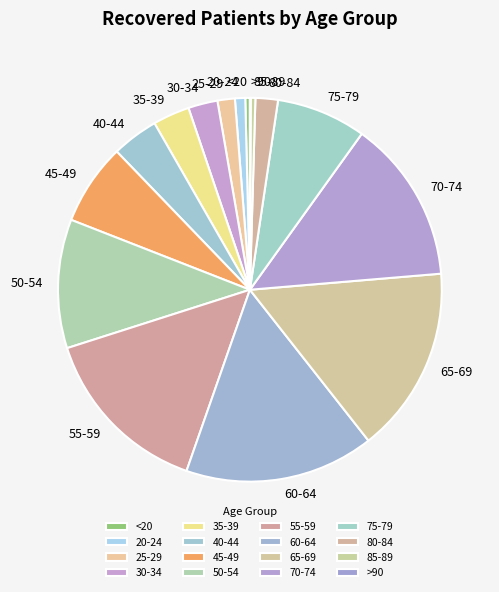

Is the sum of 40-44 and <20 greater than half?

No